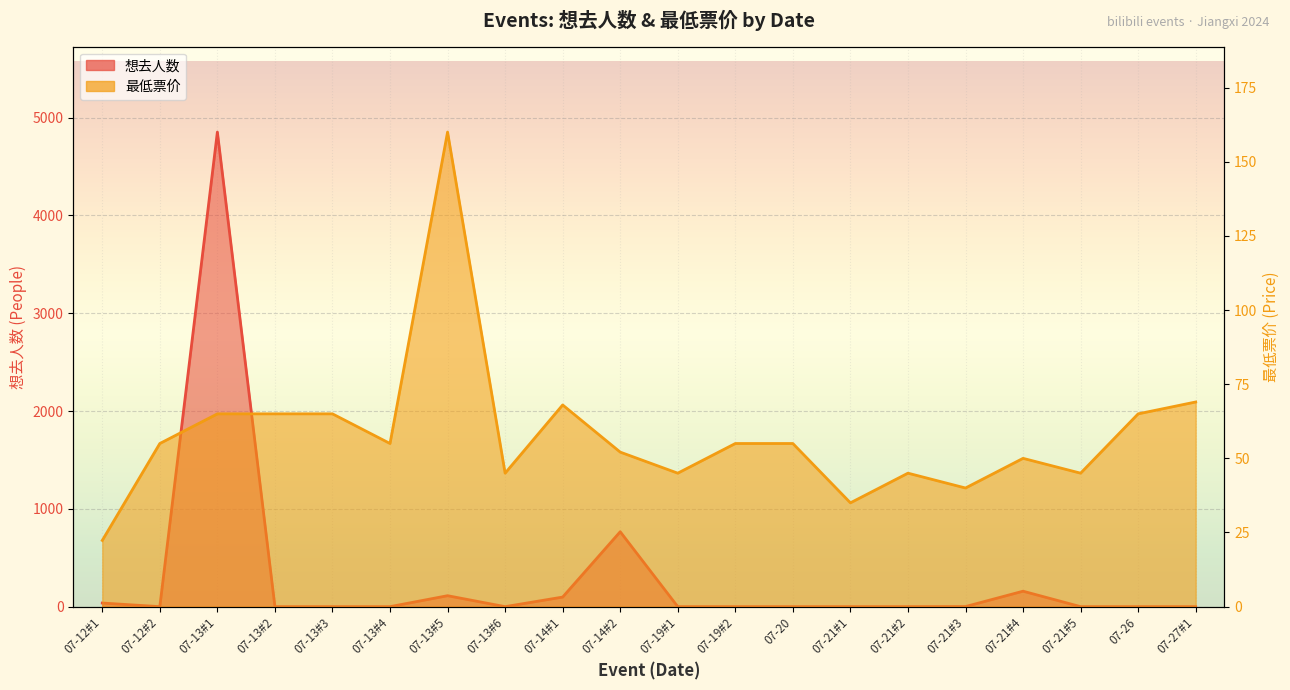

What is the sum of all 想去人数 values?

6025.0